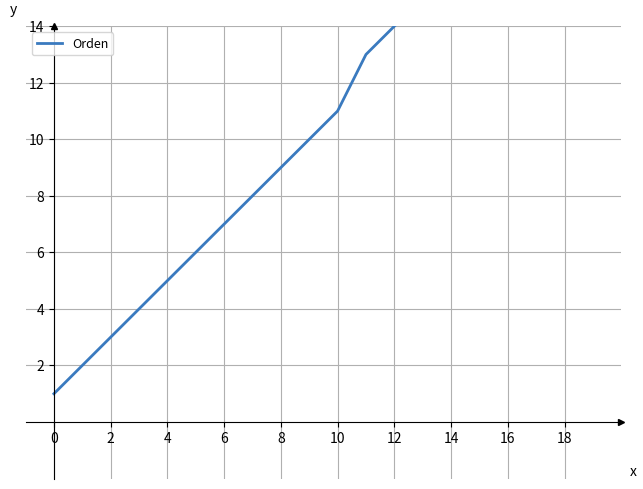

What is the sum of all values?

228